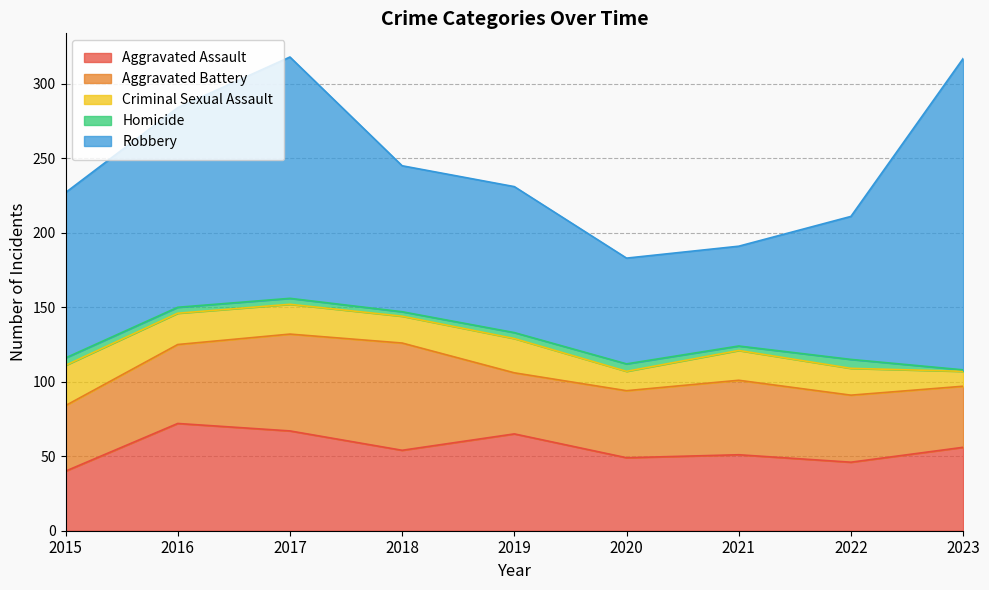

True or false: Aggravated Battery and Robbery cross at least once.

False